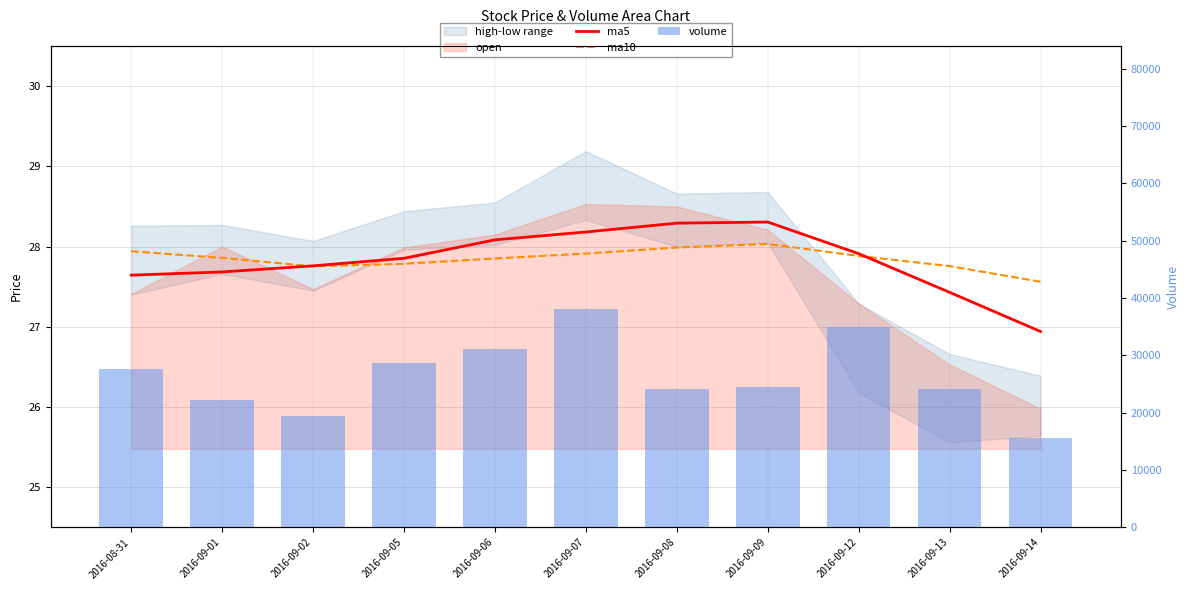

True or false: ma5 has a value of 27.9 at 2016-09-05.

True